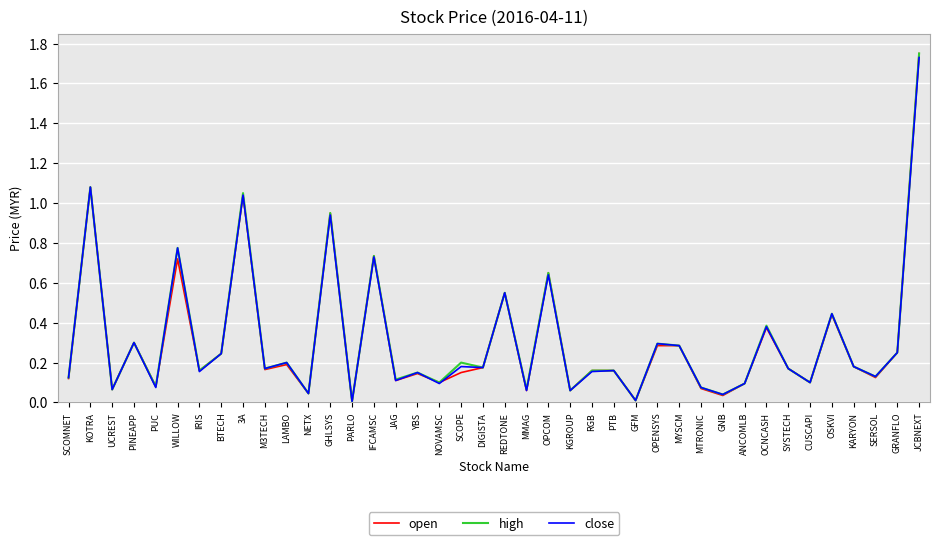

Is it true that close equals 0.1 at PINEAPP?

False